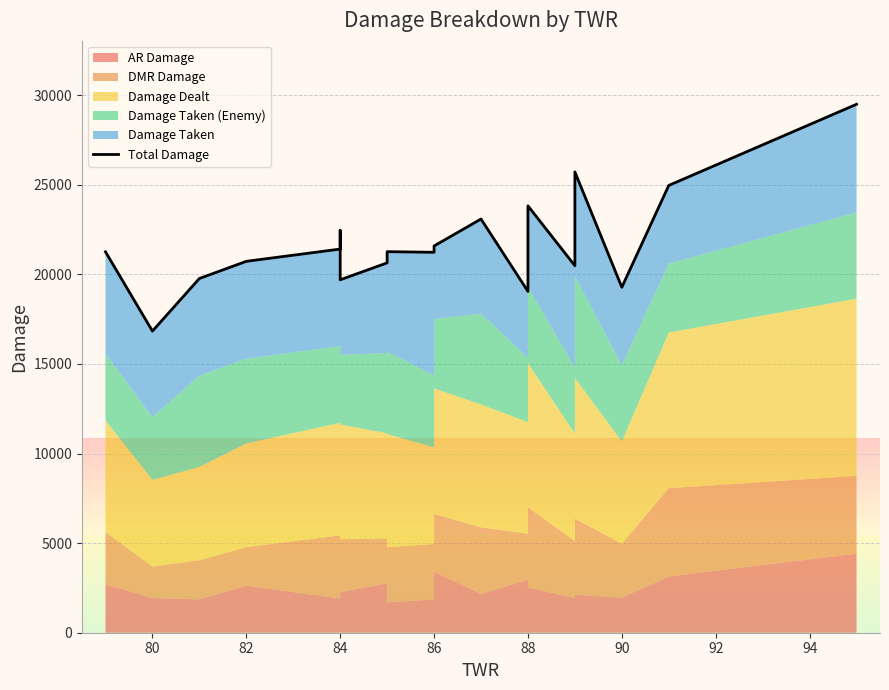

The value at 84 is 39141.9. True or false?

False